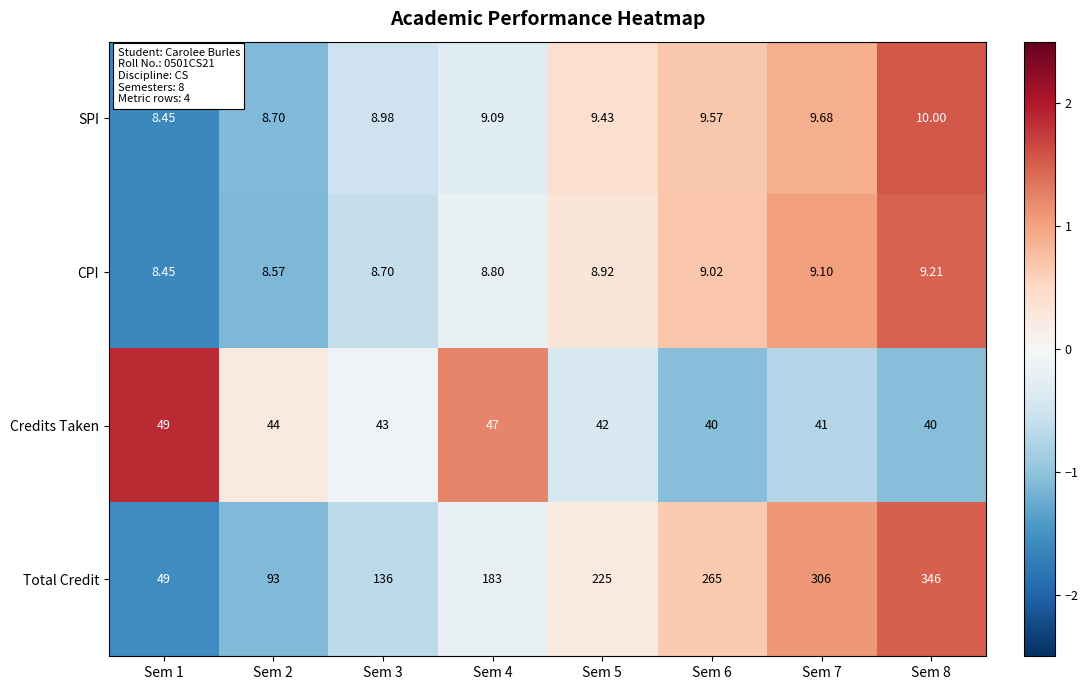

Which series changed the most between Sem 2 and Sem 5?

Total Credit